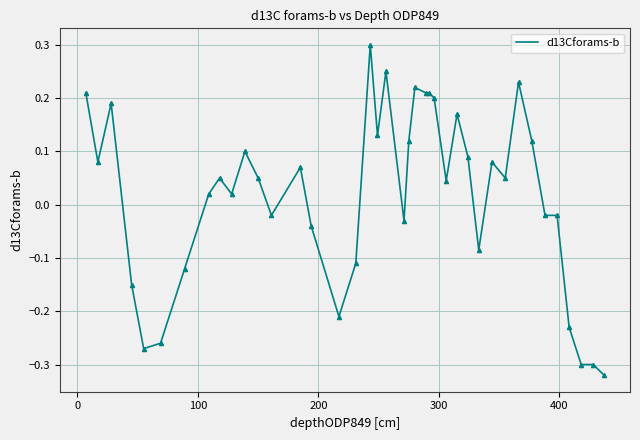

How many points are lower than both their immediate neighbors (excluding endpoints)?

10